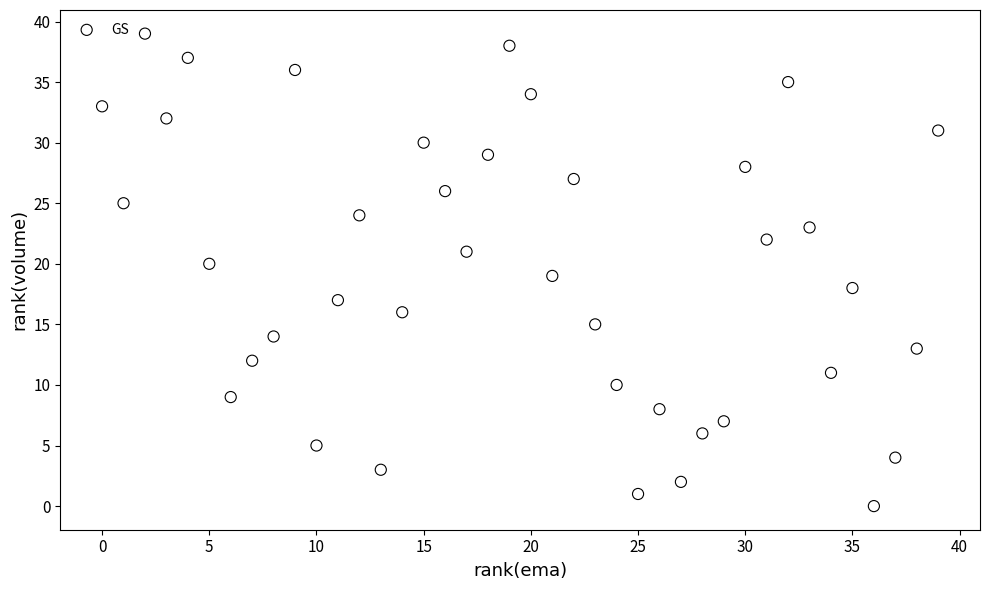

What is the range of X values (max minus min)?

39